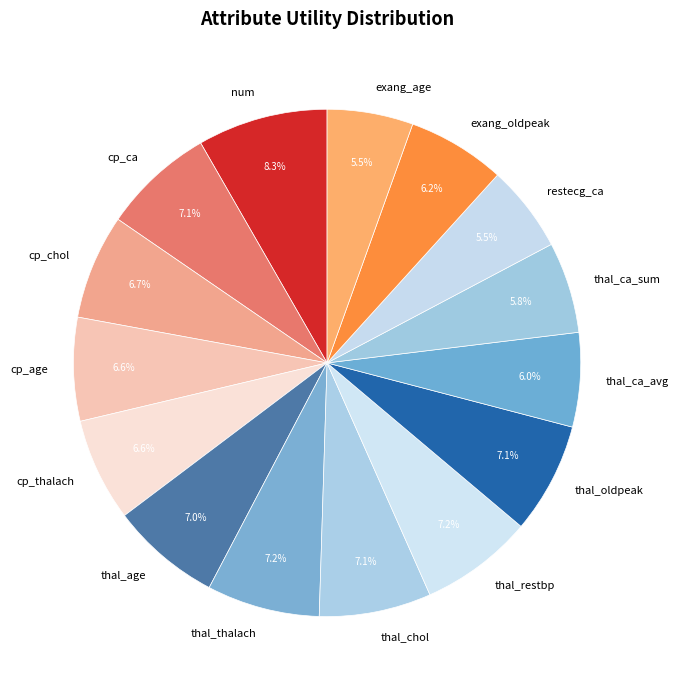

What is the largest slice in the pie chart?

num